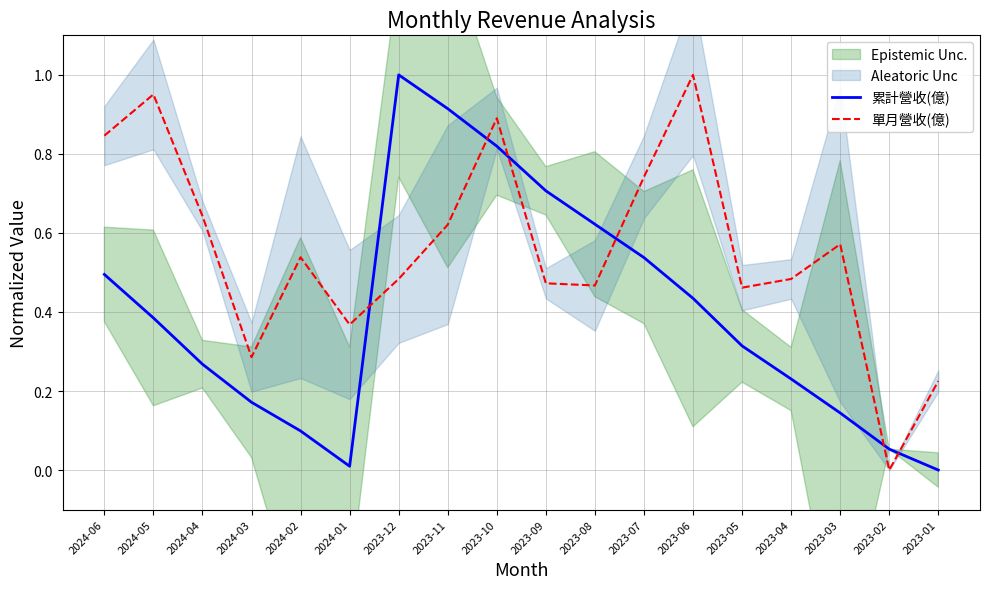

In 單月營收(億), how many points are lower than both neighbors (excluding endpoints)?

5